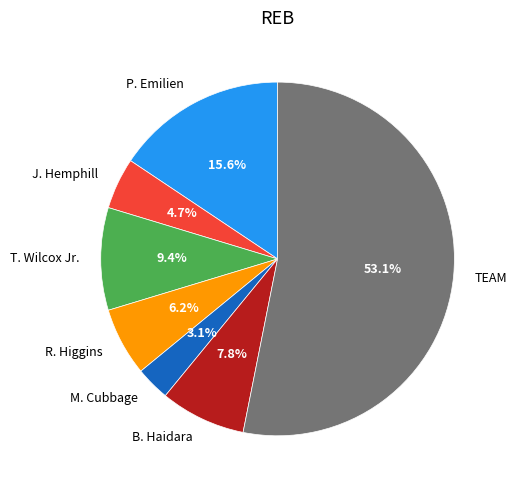

Is it true that M. Cubbage is 8% of the pie?

False